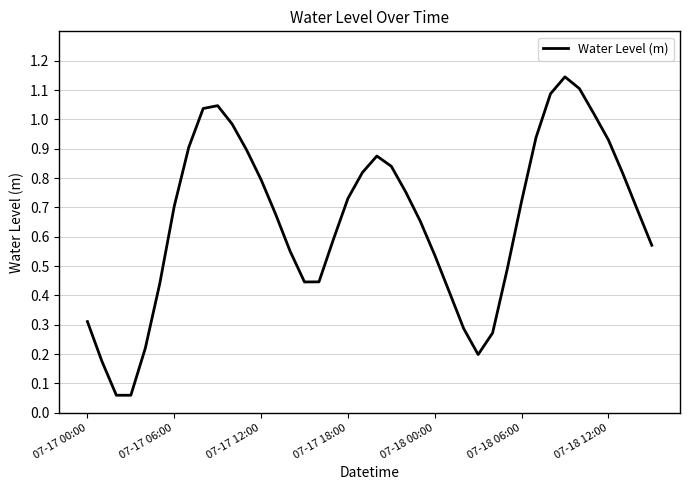

What is the value of the 7th point from the left?

0.7